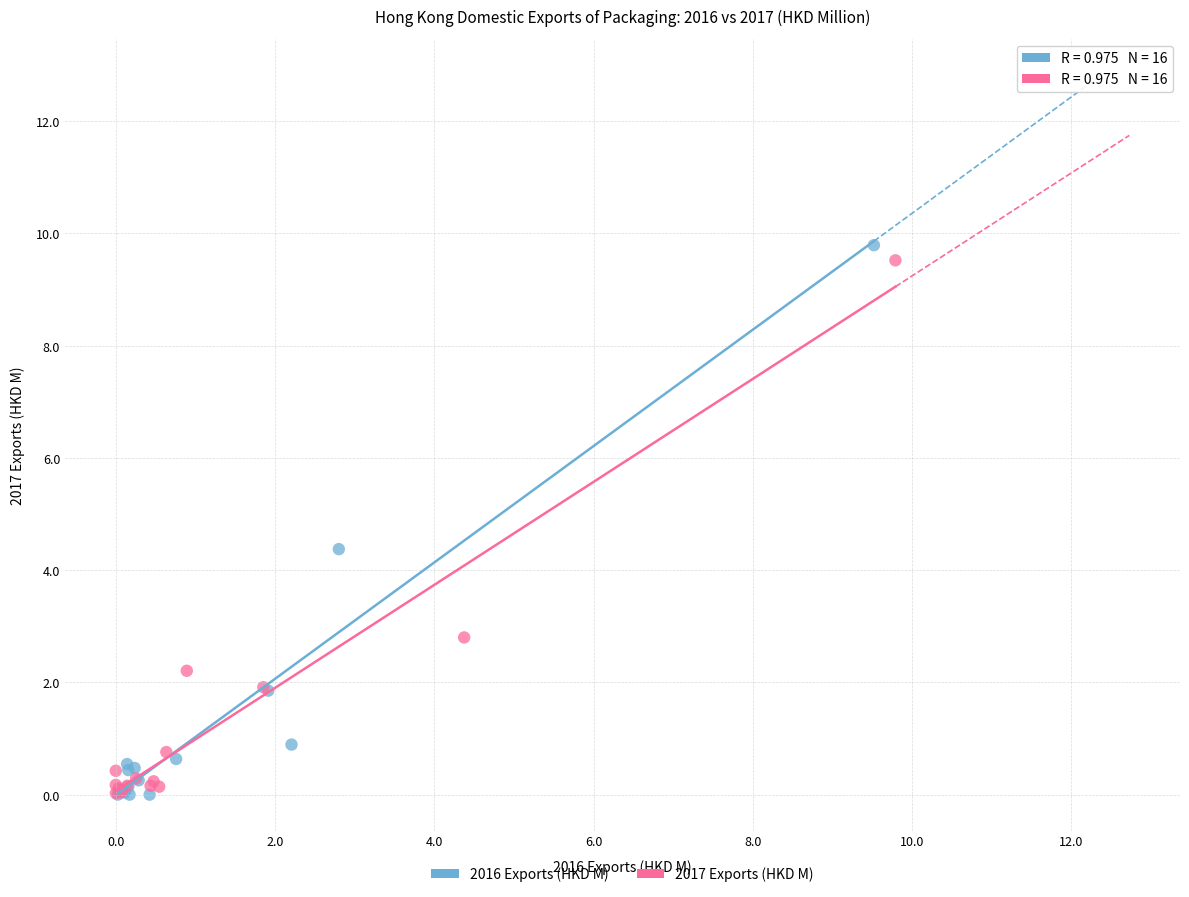

Which series has the largest Y range (max minus min)?

2016 Exports (HKD M)